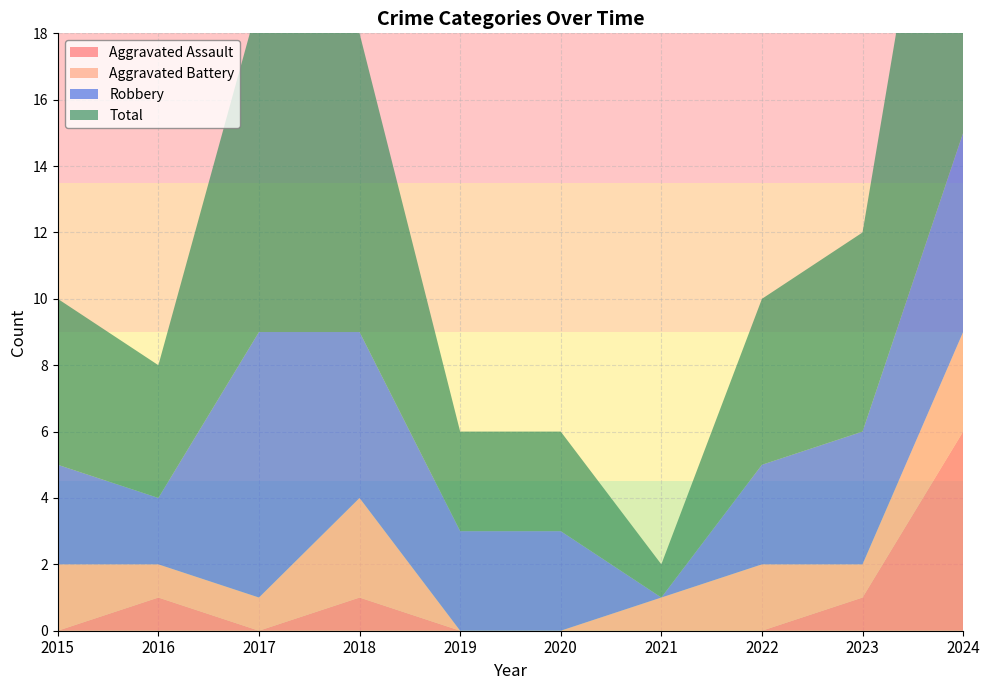

Reading left to right, transcribe all the data shown in this chart.

Aggravated Assault: 0	1	0	1	0	0	0	0	1	6
Aggravated Battery: 2	1	1	3	0	0	1	2	1	3
Robbery: 3	2	8	5	3	3	0	3	4	6
Total: 5	4	10	9	3	3	1	5	6	15